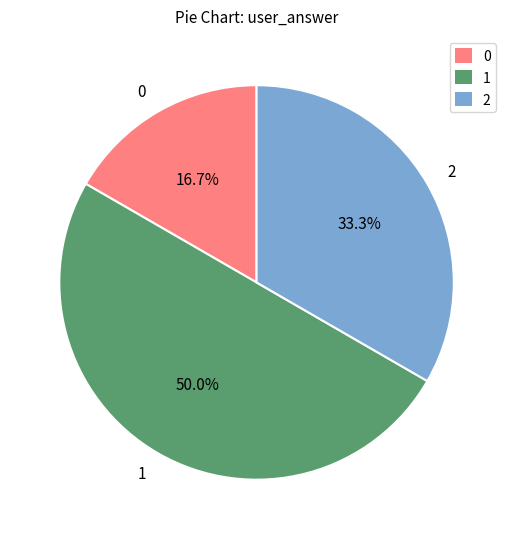

How many slices are in this pie chart?

3